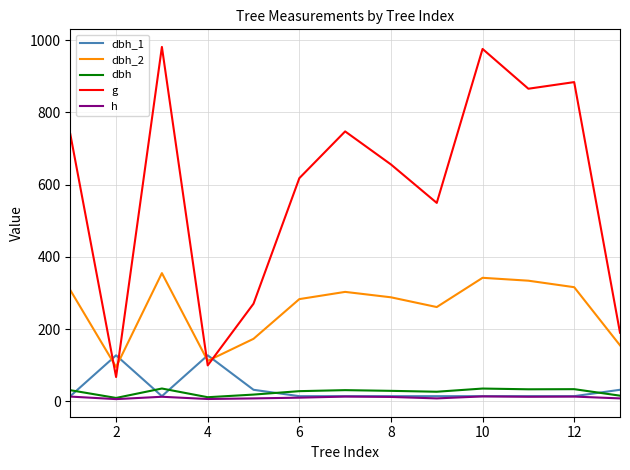

Which series has the largest total across all categories?

g